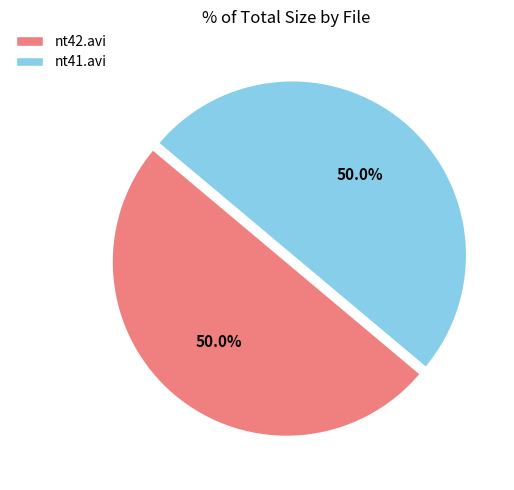

The nt41.avi slice represents 41% of the pie. True or false?

False